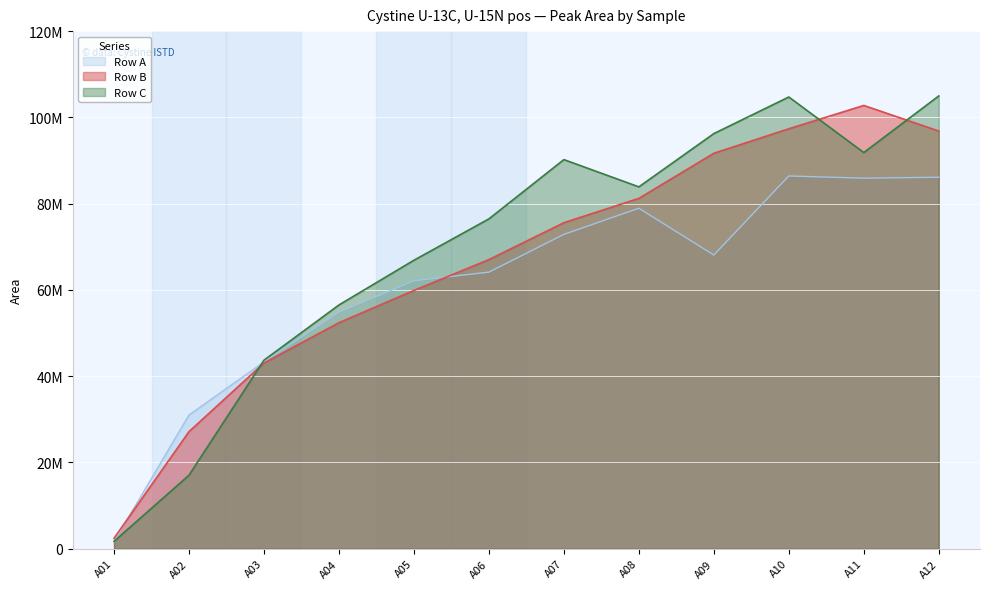

True or false: Row C has a value of 1710634 at A01.

True